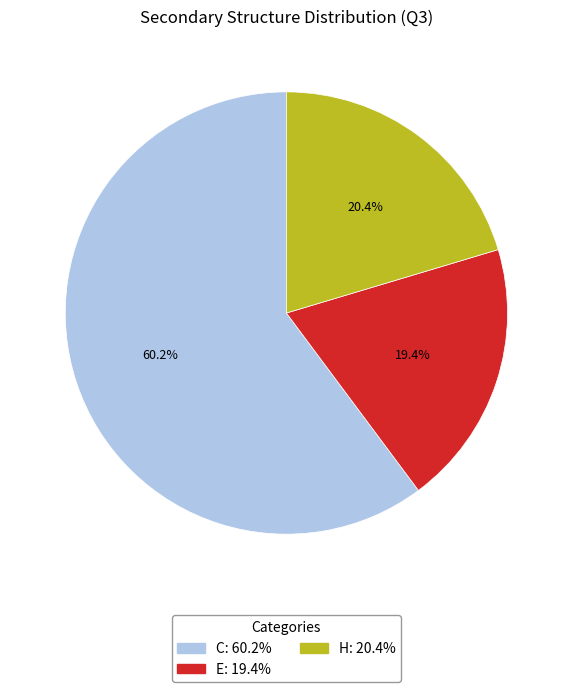

What is the total percentage of C and H?

80.6%